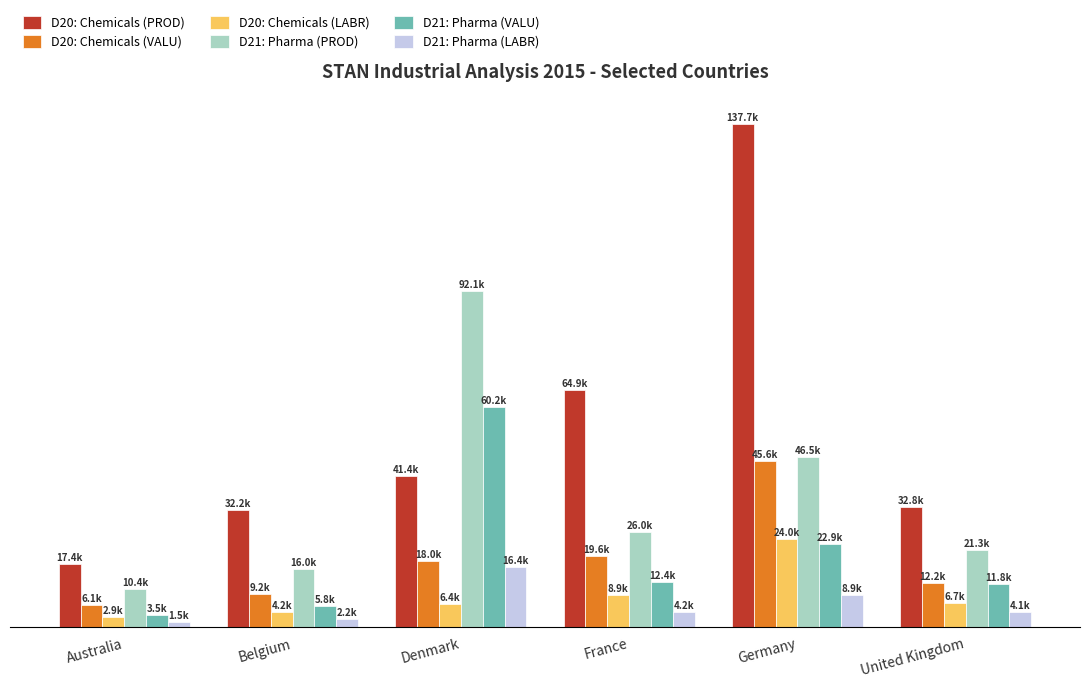

Are the bars grouped side by side (vs. stacked)?

Yes